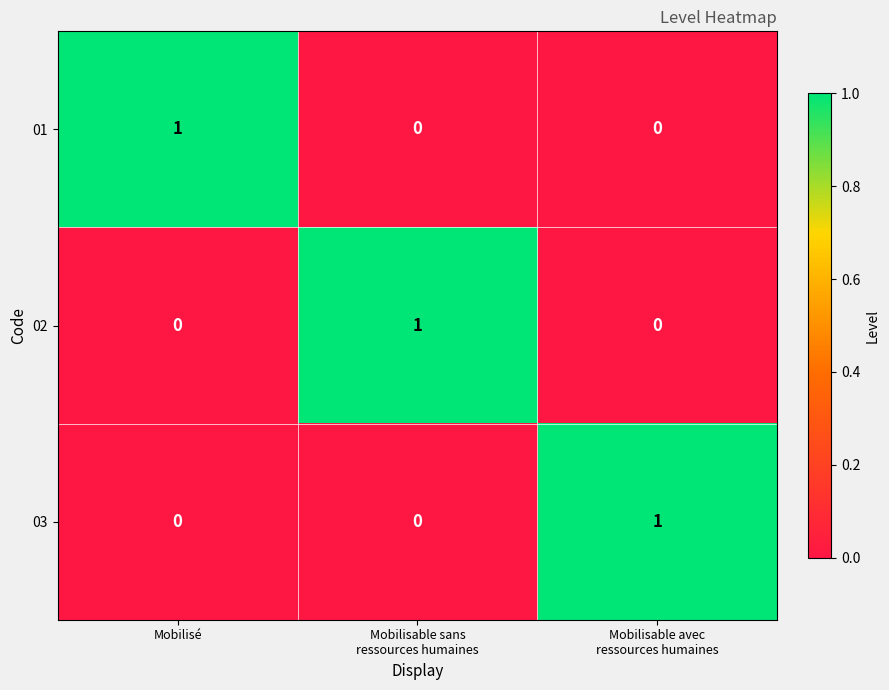

Count the number of categories in the chart.

3